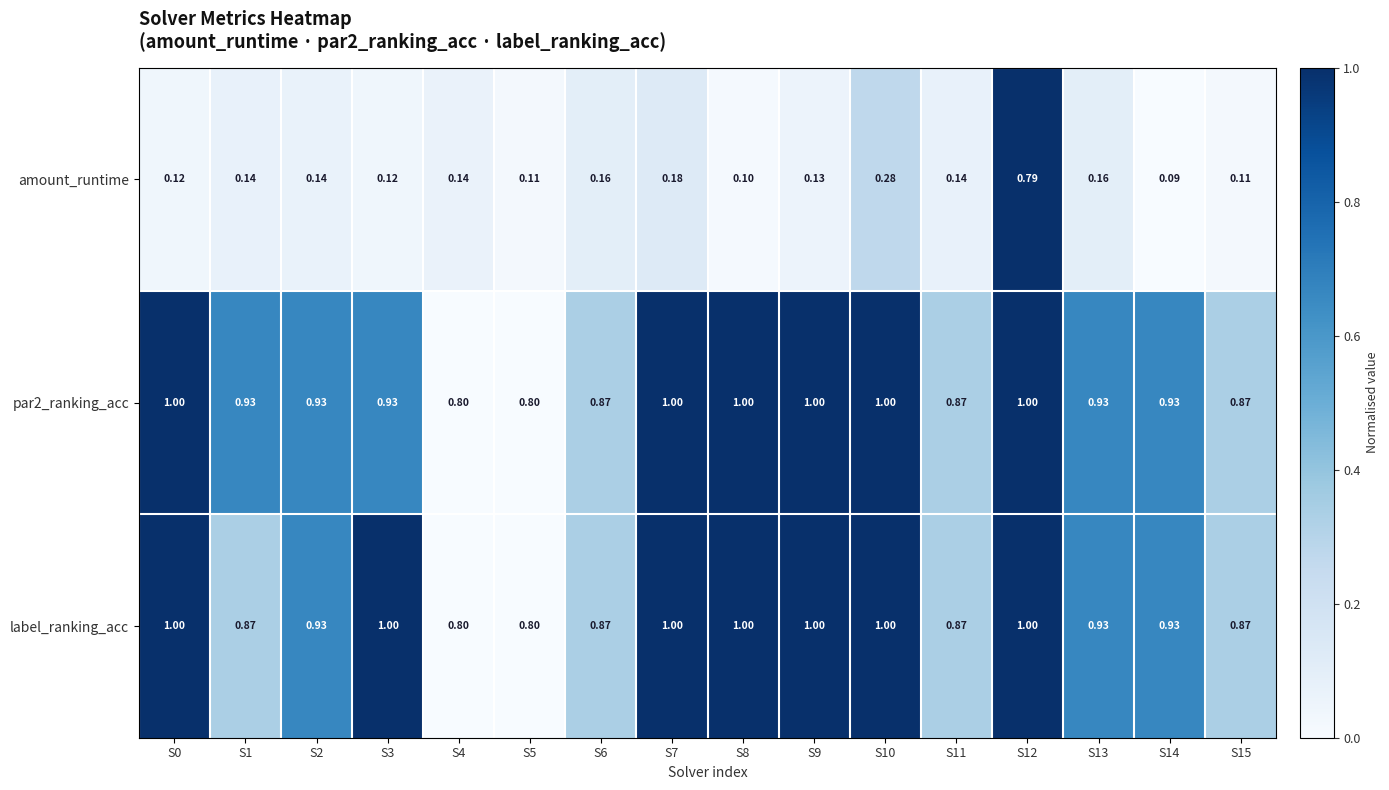

Between S10 and S12, which series saw the biggest shift?

amount_runtime